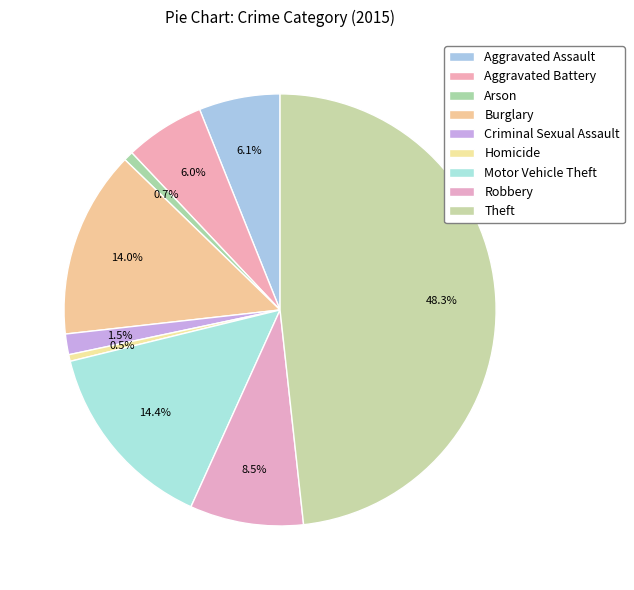

What is the ratio of the value at Burglary to the value at Motor Vehicle Theft?

1.0